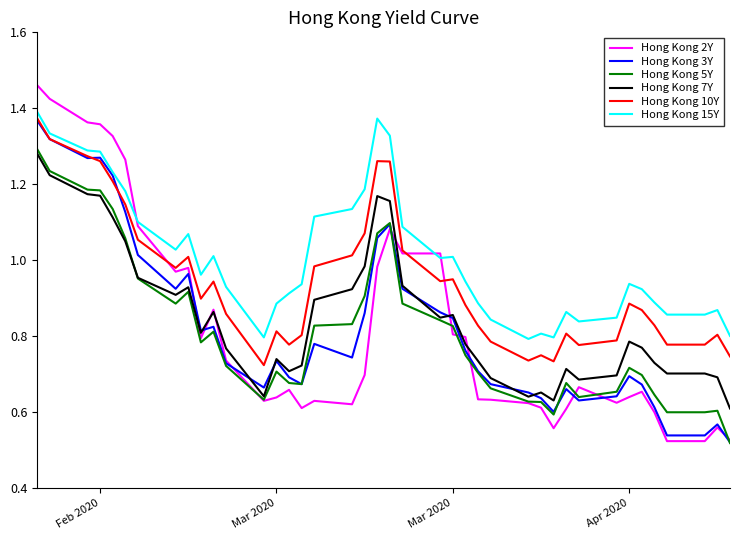

Which series has the largest total across all categories?

Hong Kong 15Y